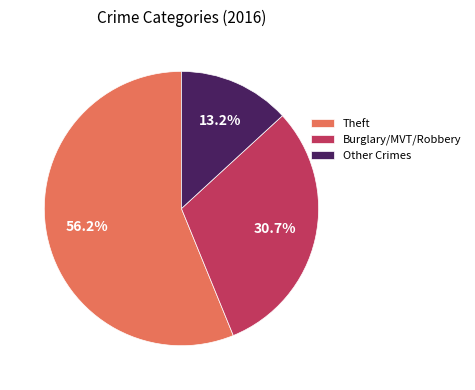

How much of the chart is everything except Other Crimes?

86.8%